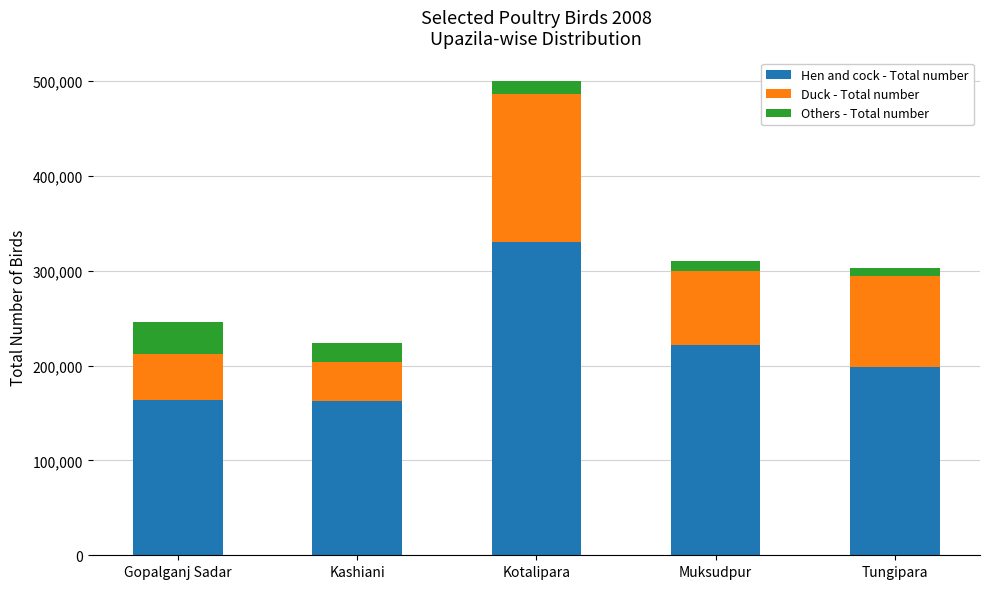

At which label does Hen and cock - Total number first exceed 198000?

Kotalipara